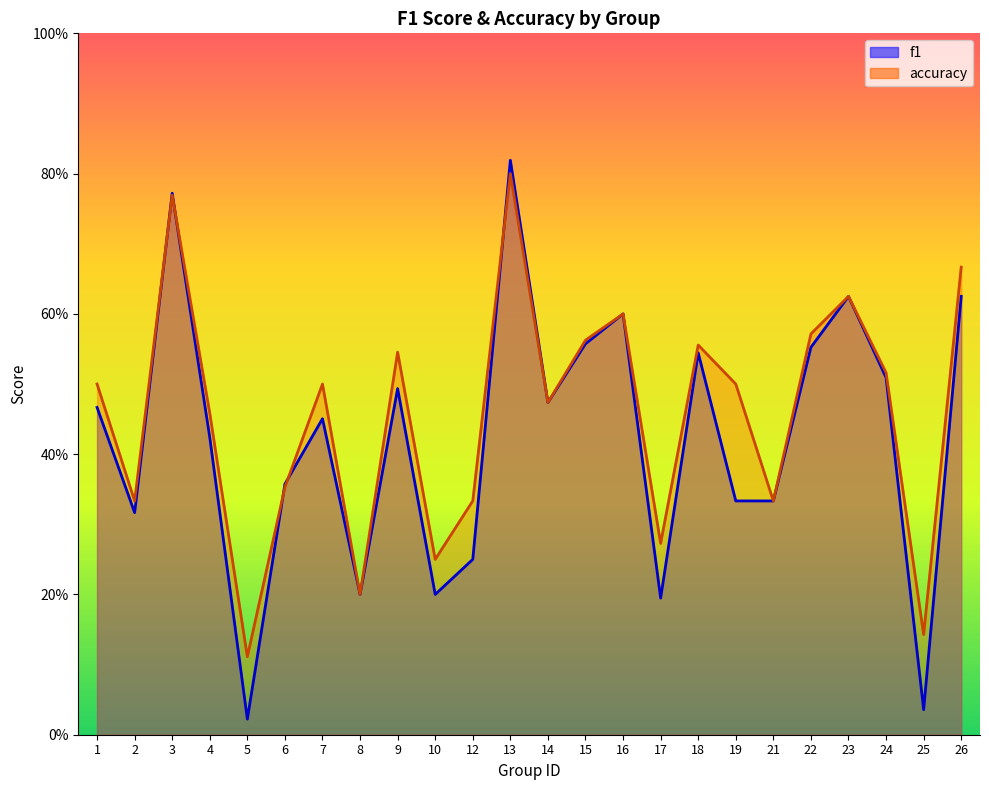

How many lines are shown in the chart?

2